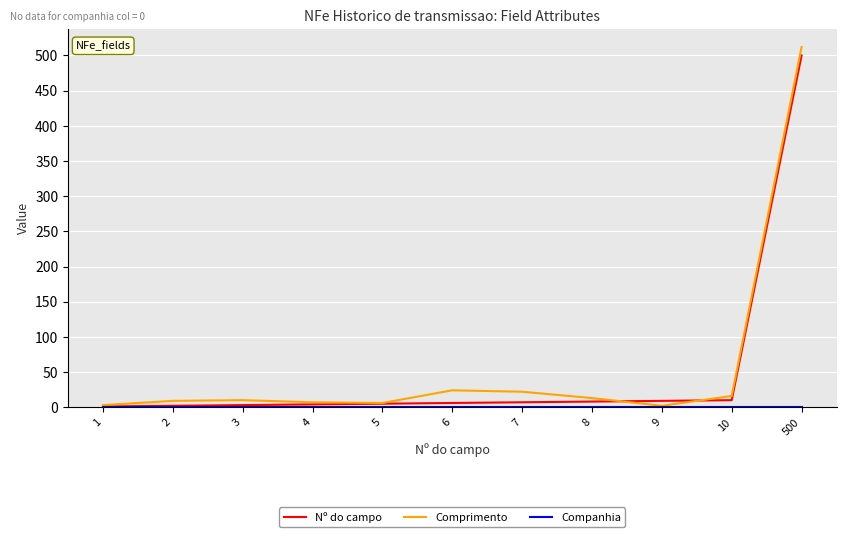

What is the difference between the highest and lowest values at 10?

16